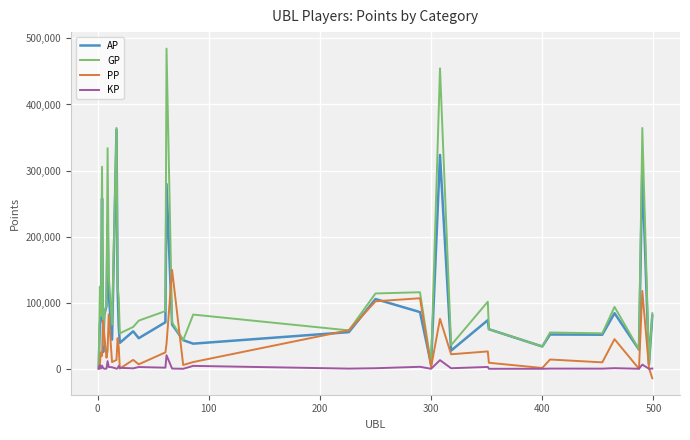

What is the maximum value shown in the chart?

484598.0